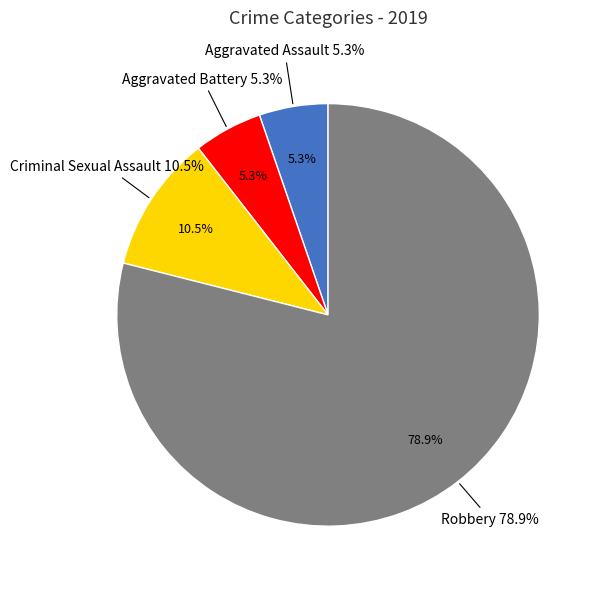

Which slice is the largest?

Robbery